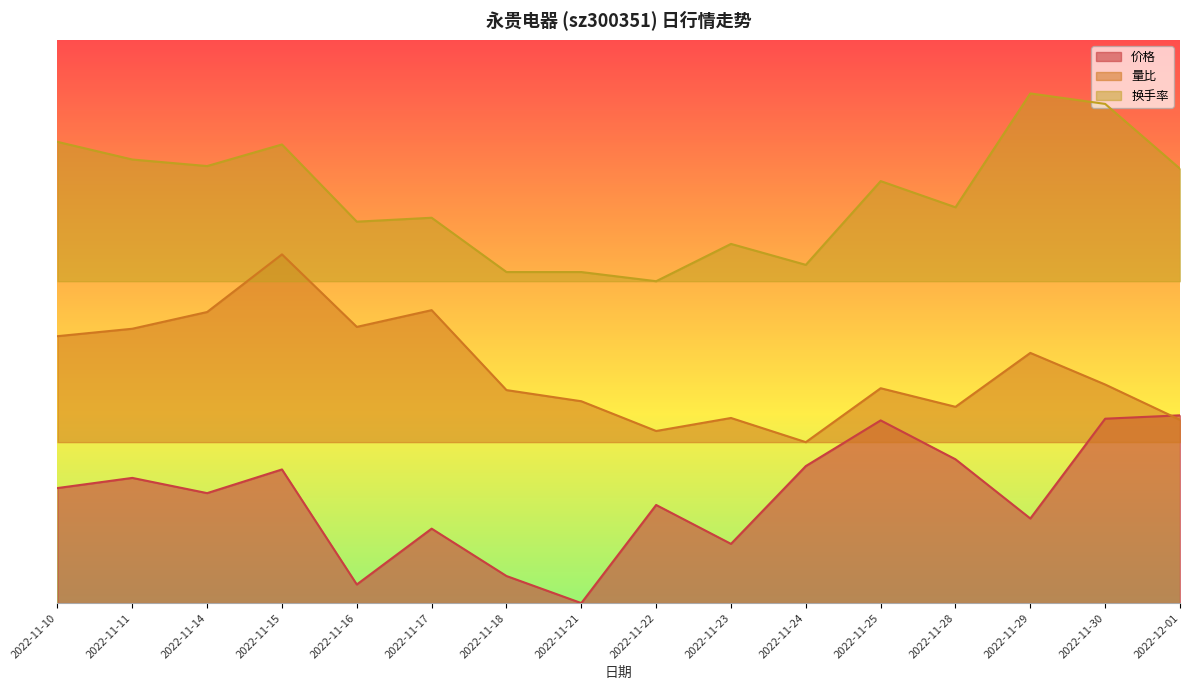

Which series has the largest total across all categories?

换手率